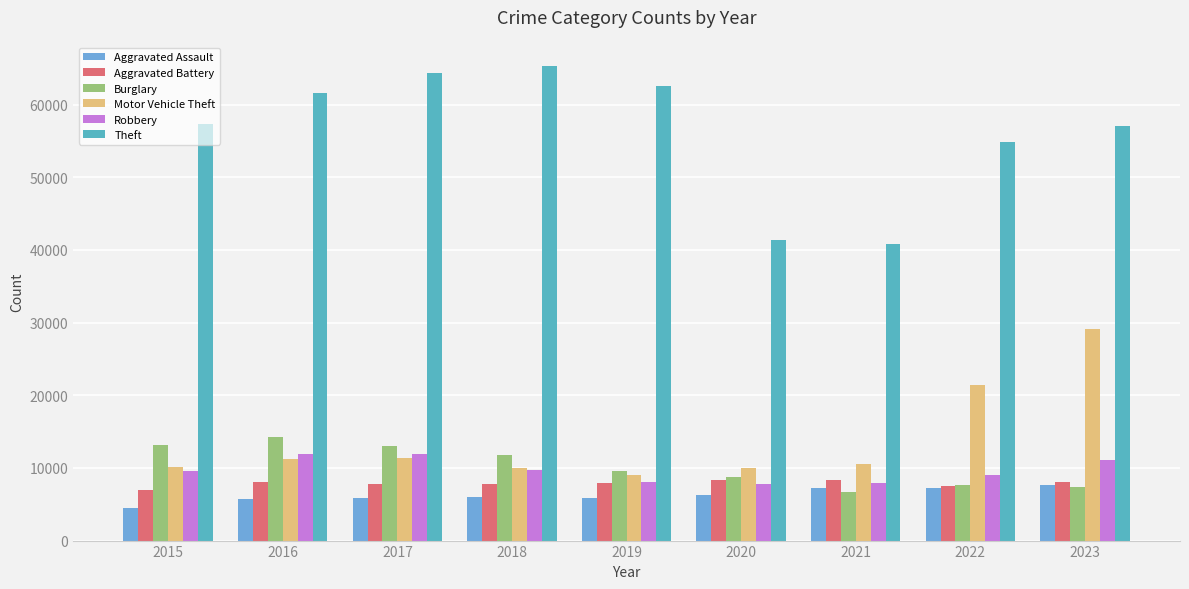

Rank the series at 2023 from highest to lowest value.

Theft, Motor Vehicle Theft, Robbery, Aggravated Battery, Aggravated Assault, Burglary